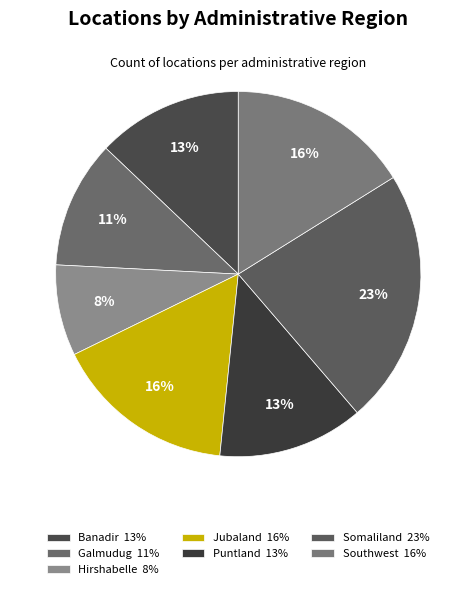

To the nearest percent, what portion does Puntland represent?

13%